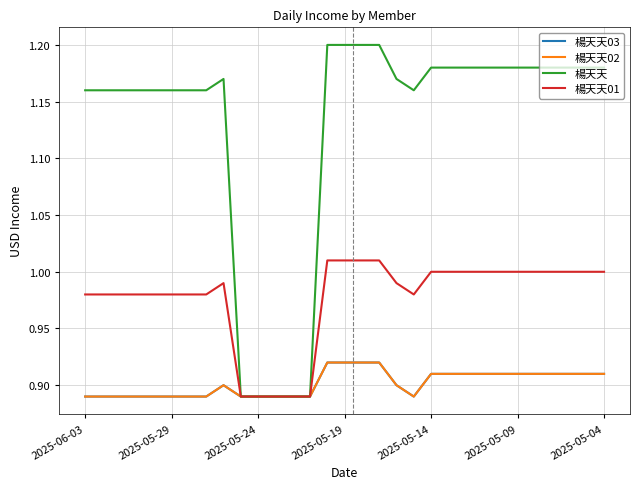

Where is 楊天天02 nearest to the value 0?

2025-06-03